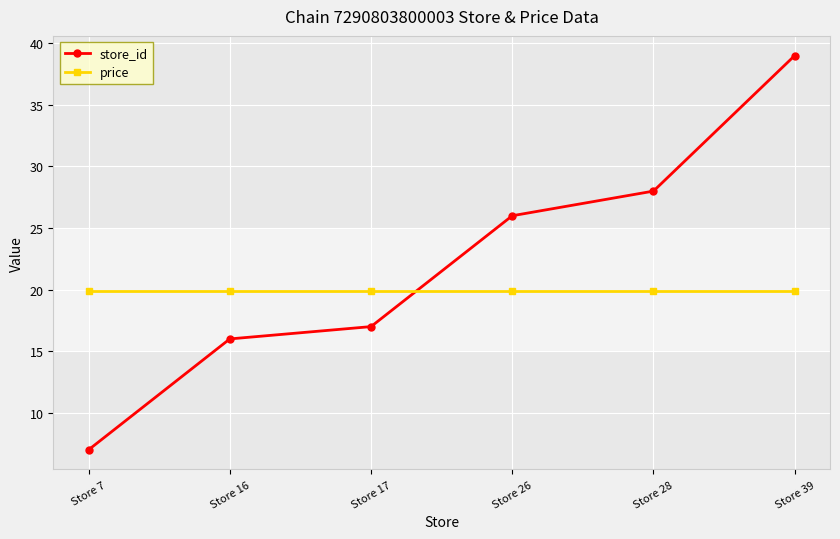

At which label does store_id reach its peak?

Store 39